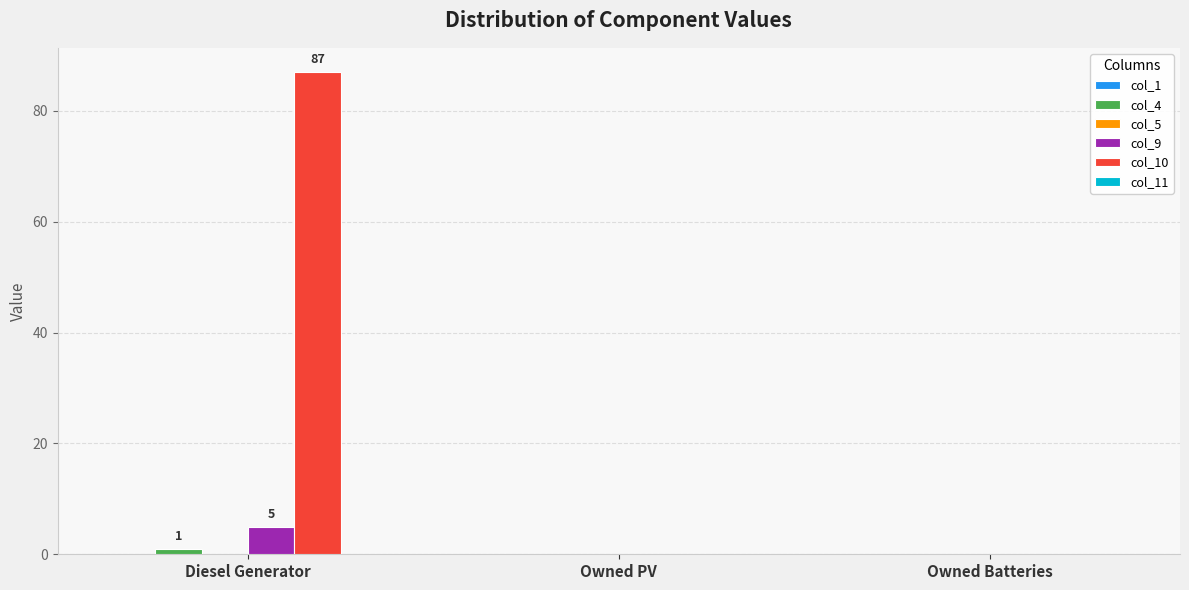

The value of col_9 at Owned Batteries is 0. True or false?

True